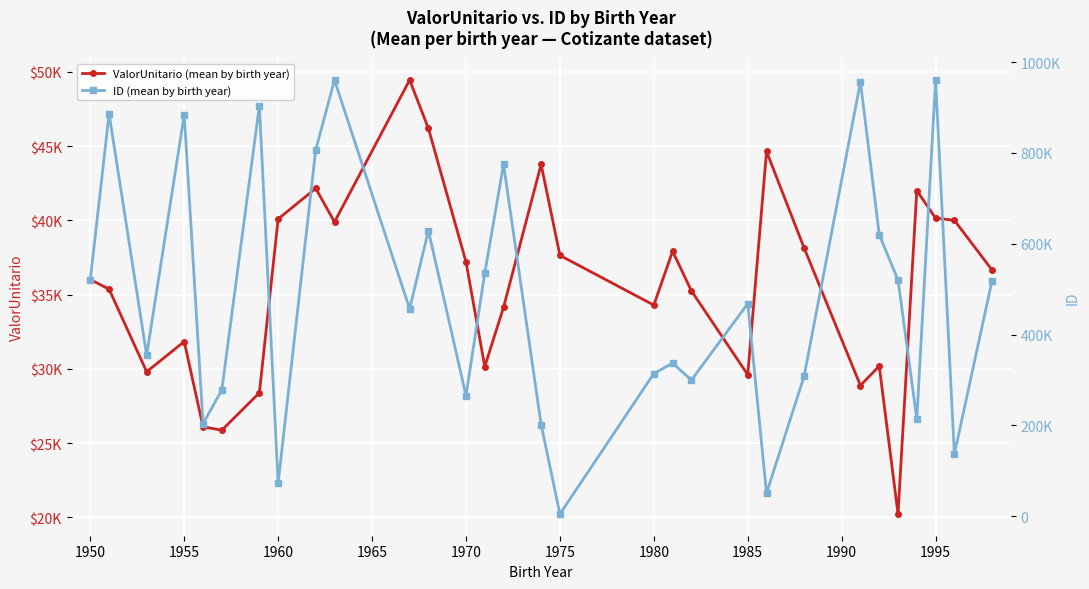

How many interior local valleys does the ValorUnitario (mean by birth year) series have?

8